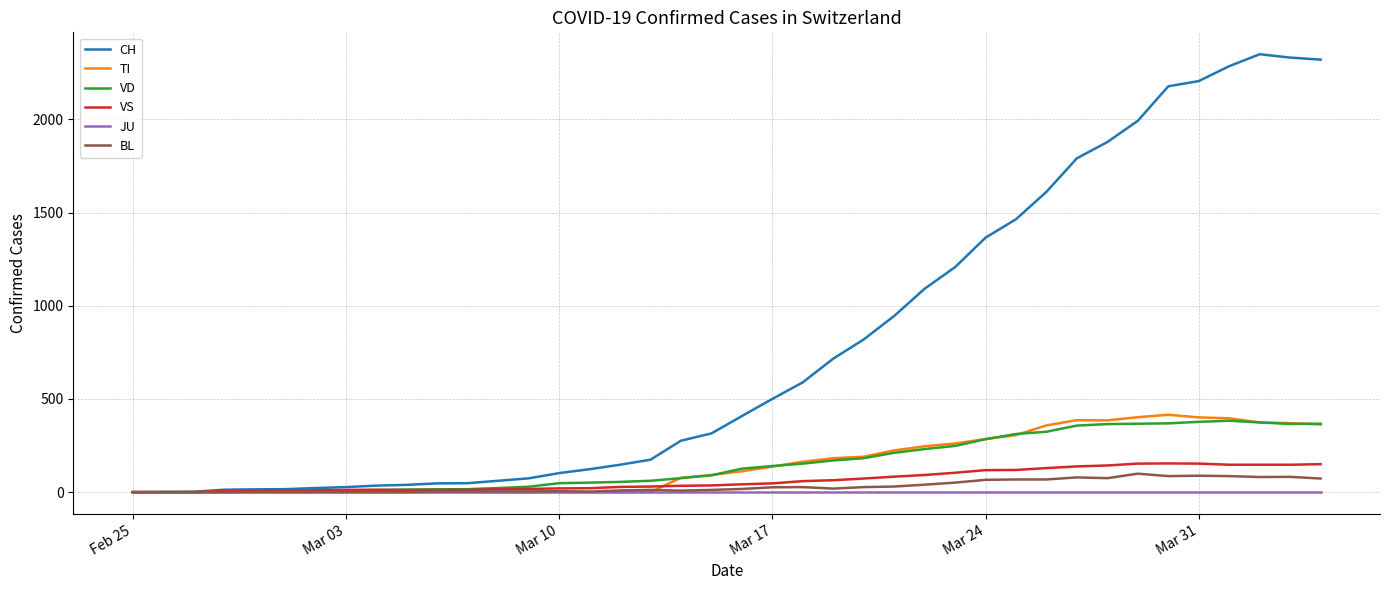

How many categories are shown in the chart?

40